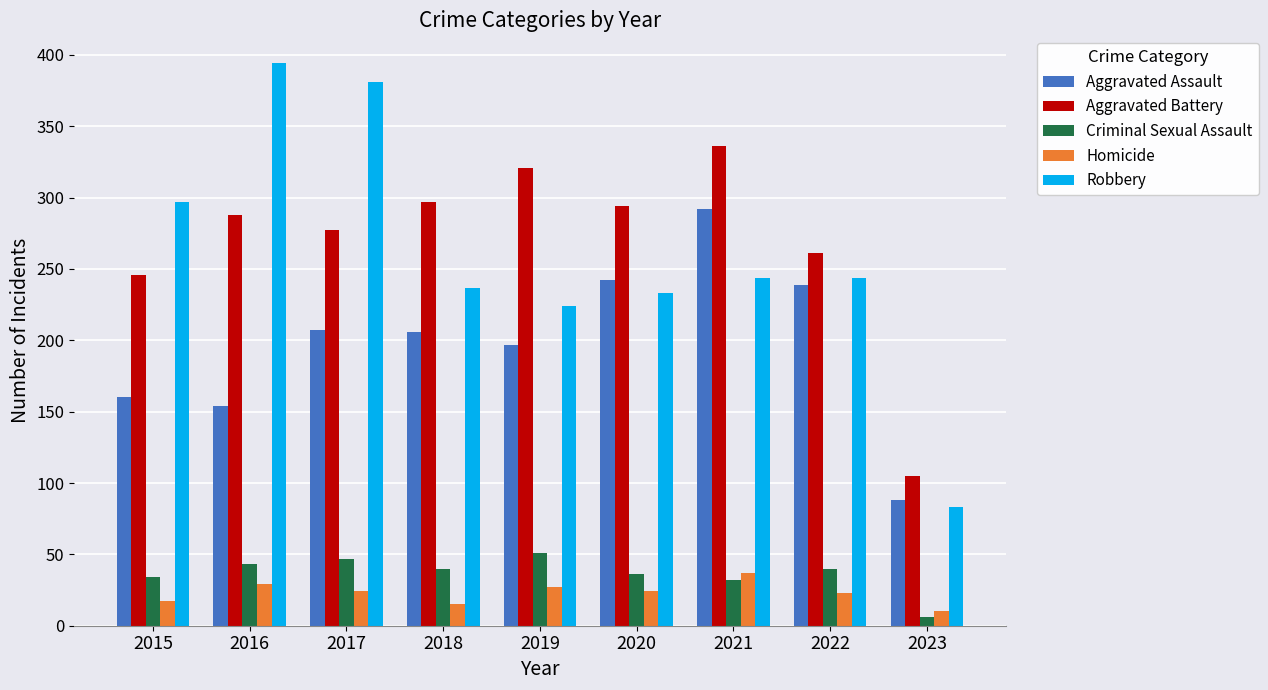

At which label does Criminal Sexual Assault reach its minimum?

2023